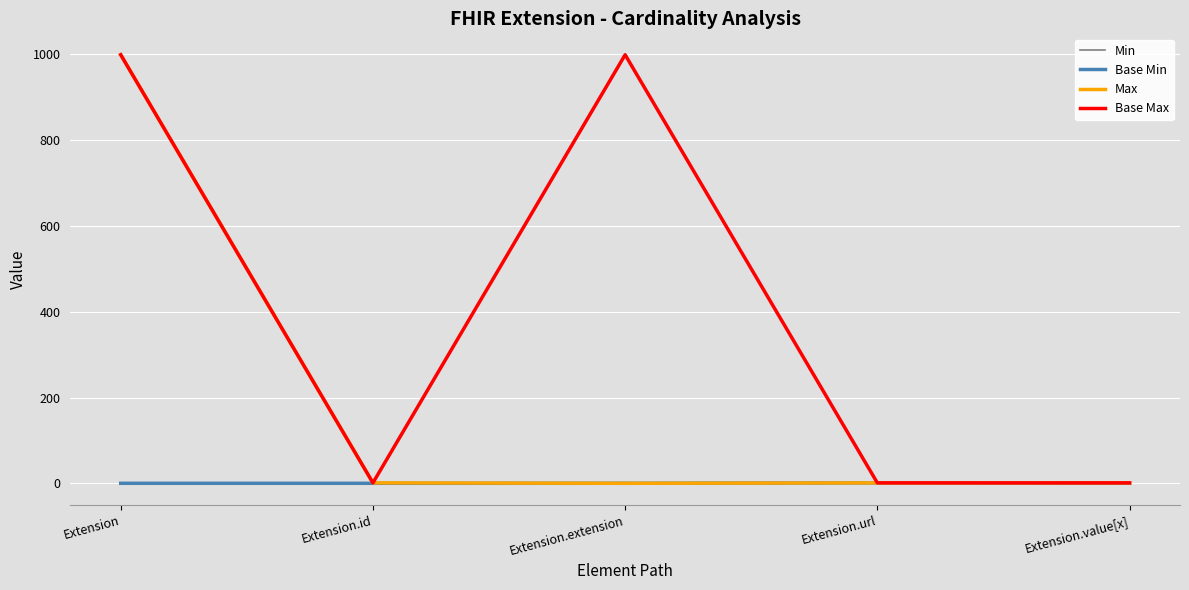

True or false: Min and Base Max intersect in this chart.

False